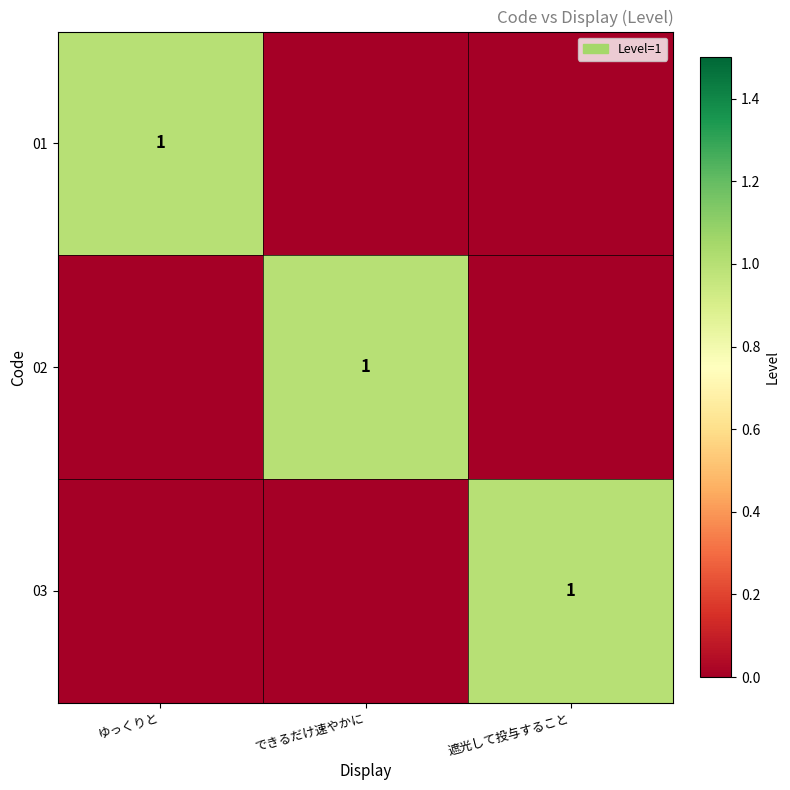

At how many categories does at least one series exceed 0?

3